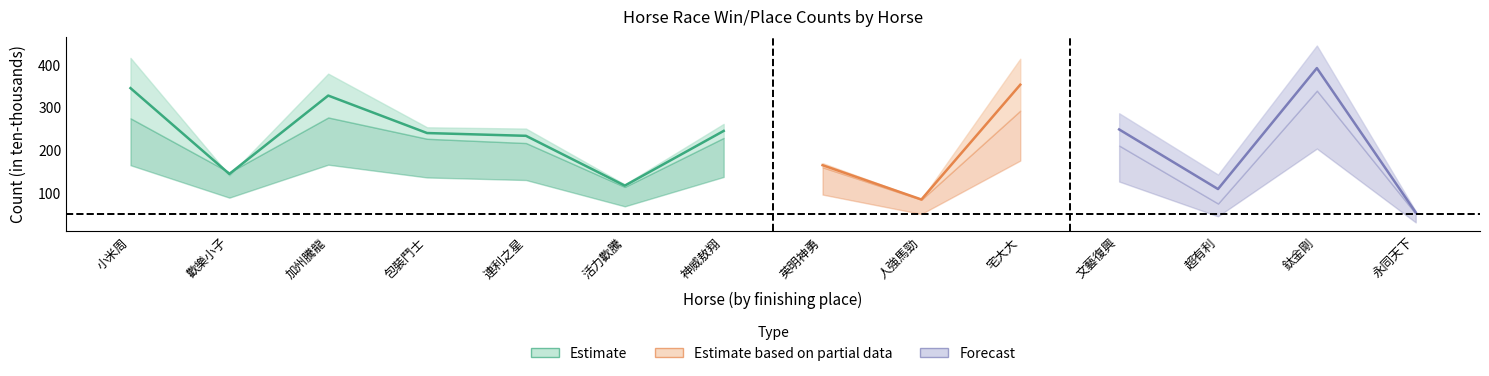

True or false: WinInTenThousand and Place intersect in this chart.

False